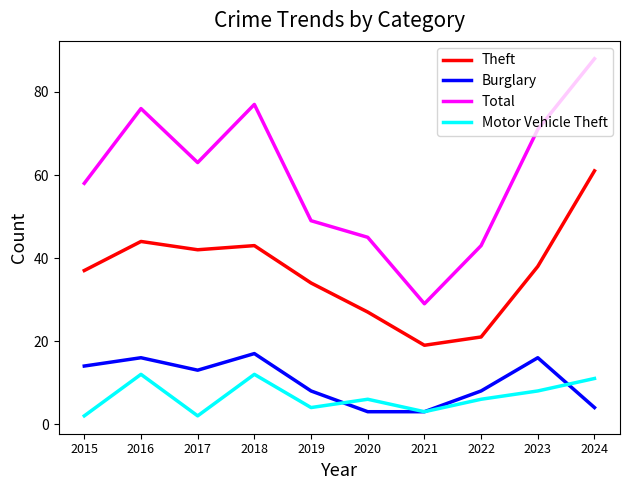

How many distinct data groups are displayed?

4